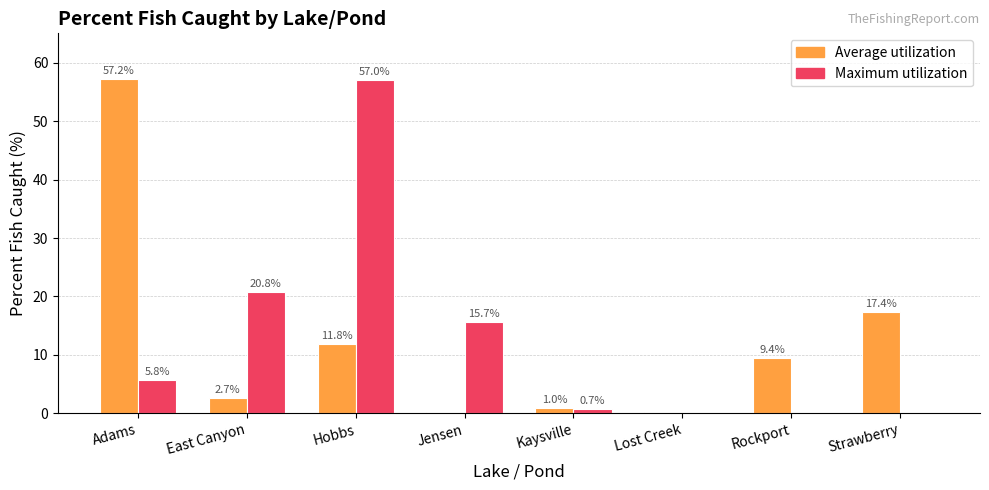

What is the maximum value for Average utilization?

57.2